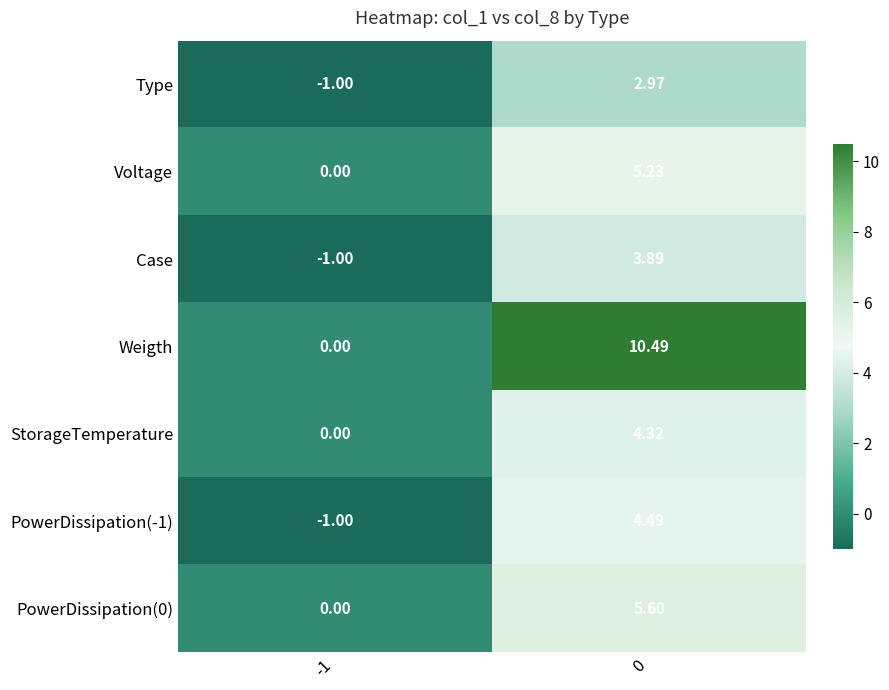

Which series has the largest total across all categories?

Weigth